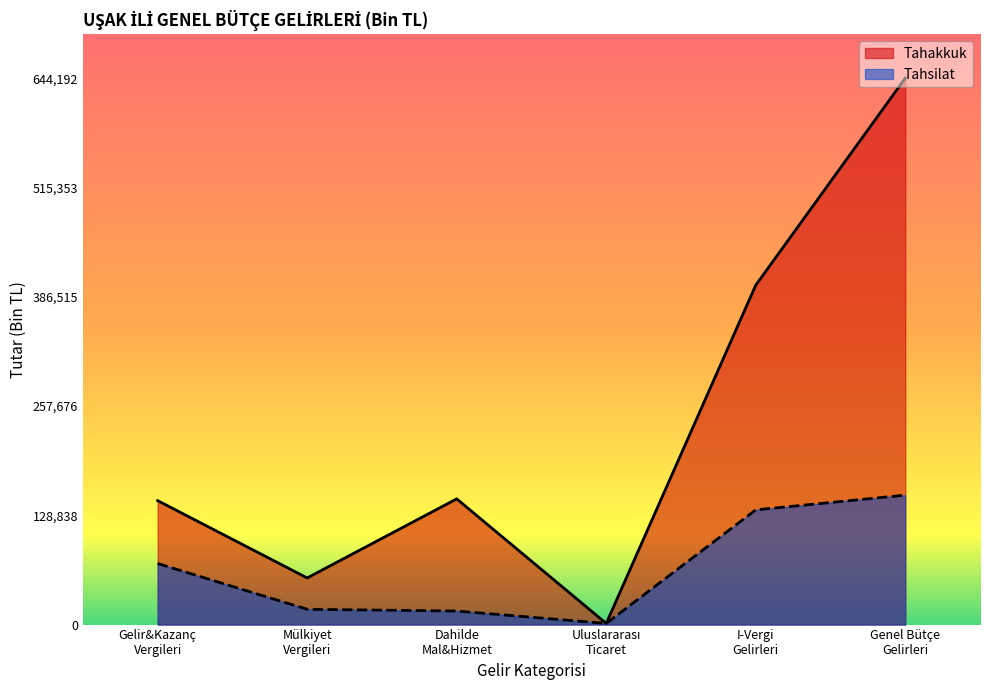

How many lines are shown in the chart?

2